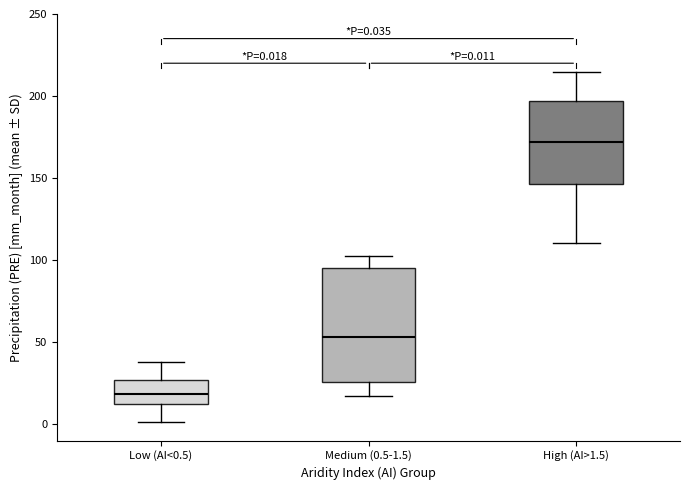

Which box is the tallest, from its lower edge to its upper edge?

Medium (0.5-1.5)